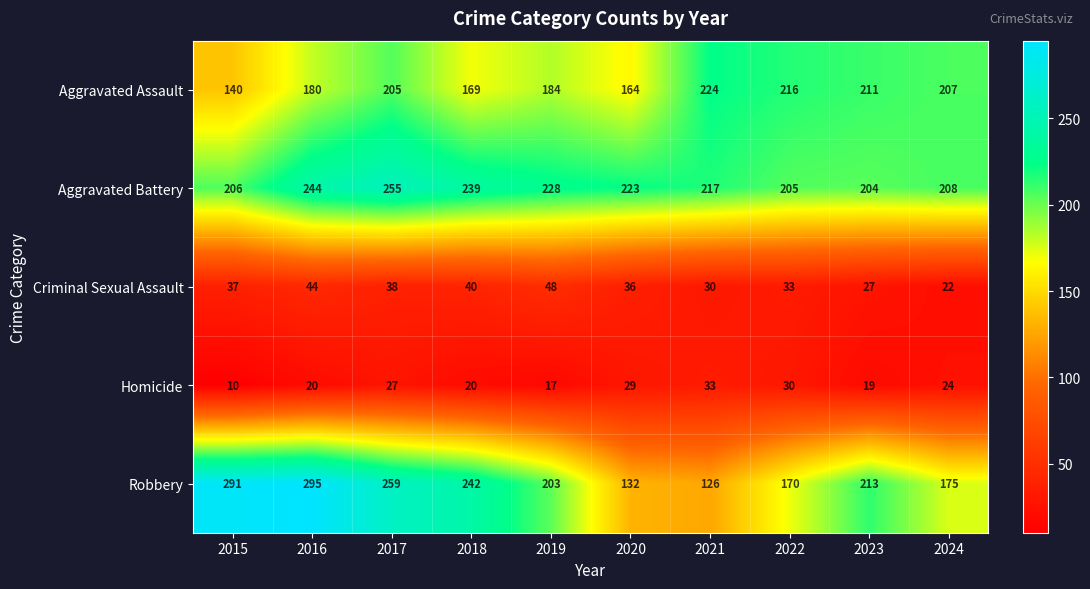

The value of Aggravated Assault at 2022 is 216. True or false?

True